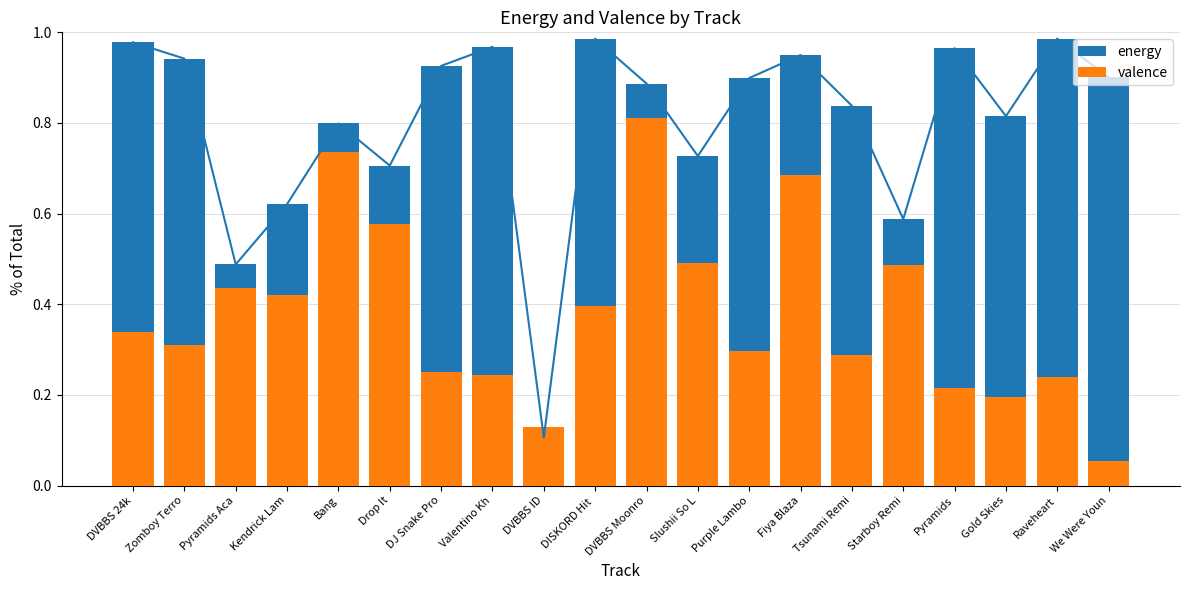

What is the value of the valence bar at the 16th from the left?

0.5